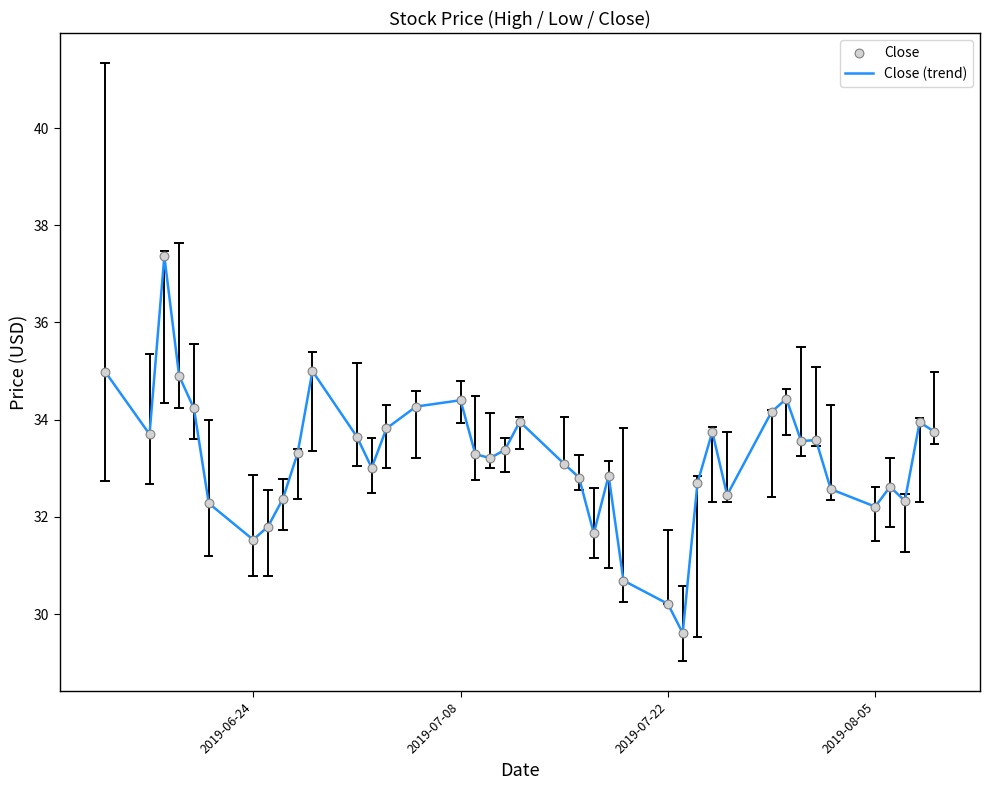

What is the greatest value displayed?

37.4